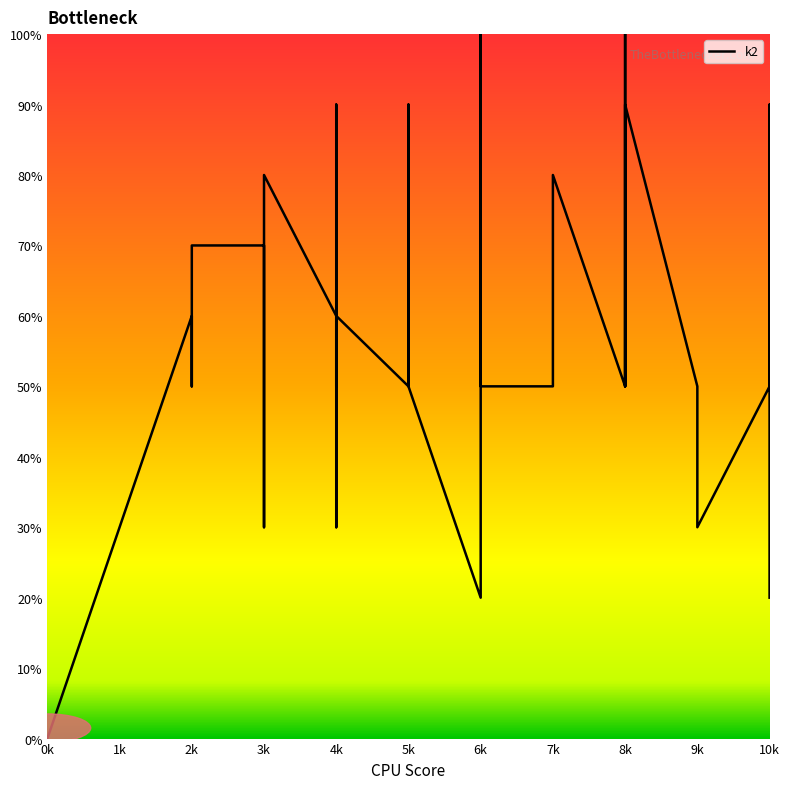

What is the ratio of the value at 4k to the value at 5k?

0.6